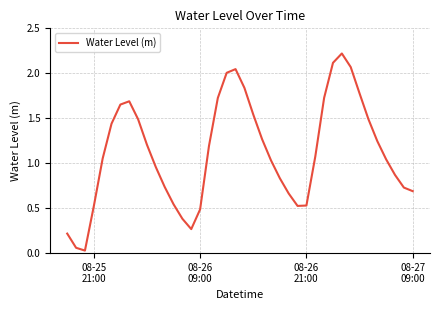

What is the maximum value shown in the chart?

2.2